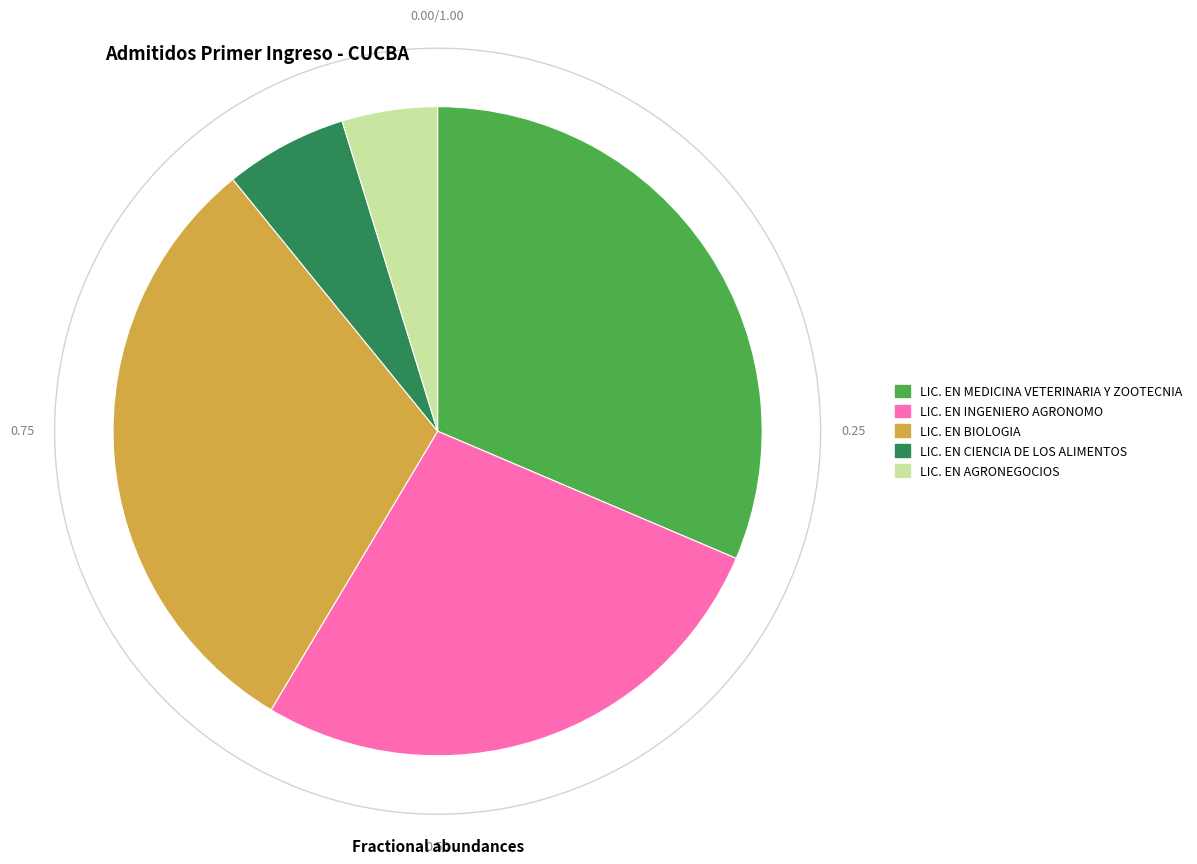

To the nearest percent, what is the difference between the LICENCIATURA EN BIOLOGIA and LICENCIATURA EN INGENIERO AGRONOMO slice percentages?

3%